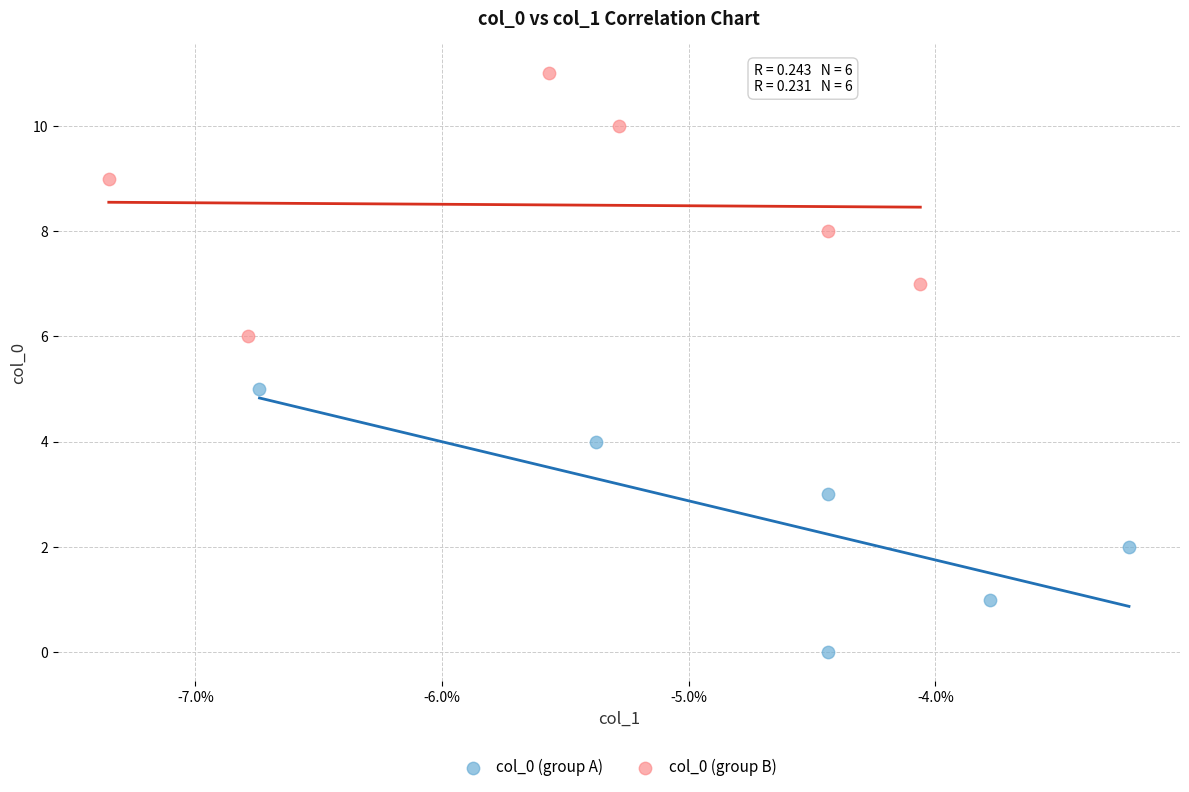

Which series contains the highest Y value?

col_0 (group B)